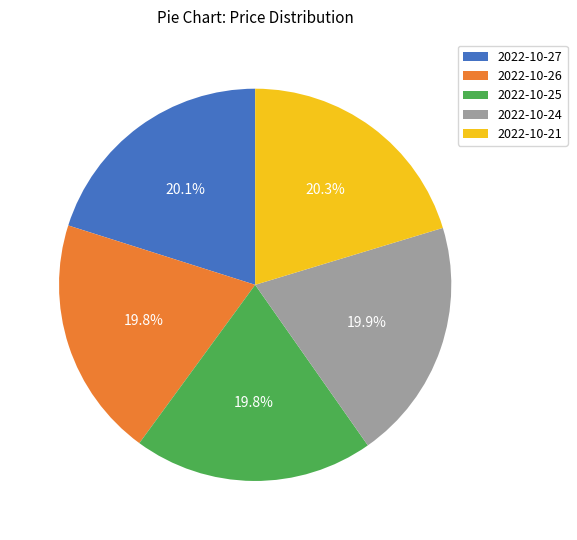

What portion of the pie excludes 2022-10-21?

79.7%